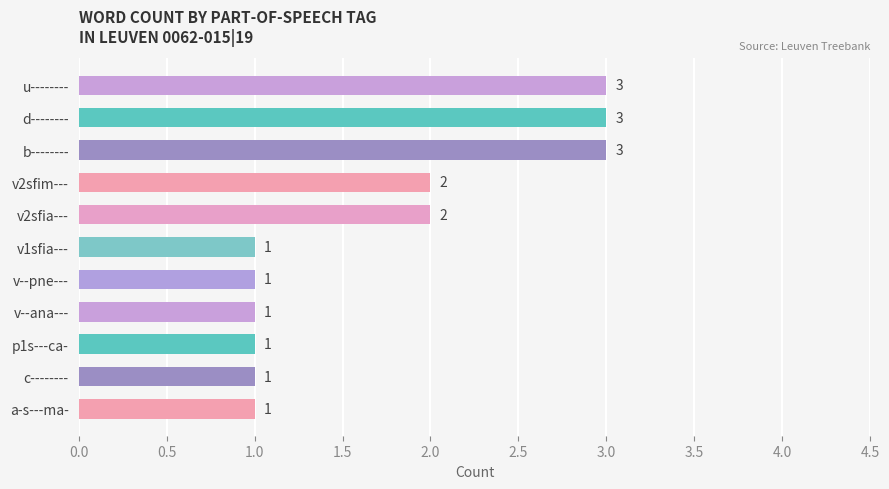

What is the greatest value displayed?

3